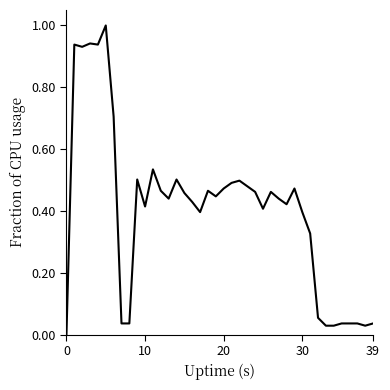

How many distinct data groups are displayed?

1